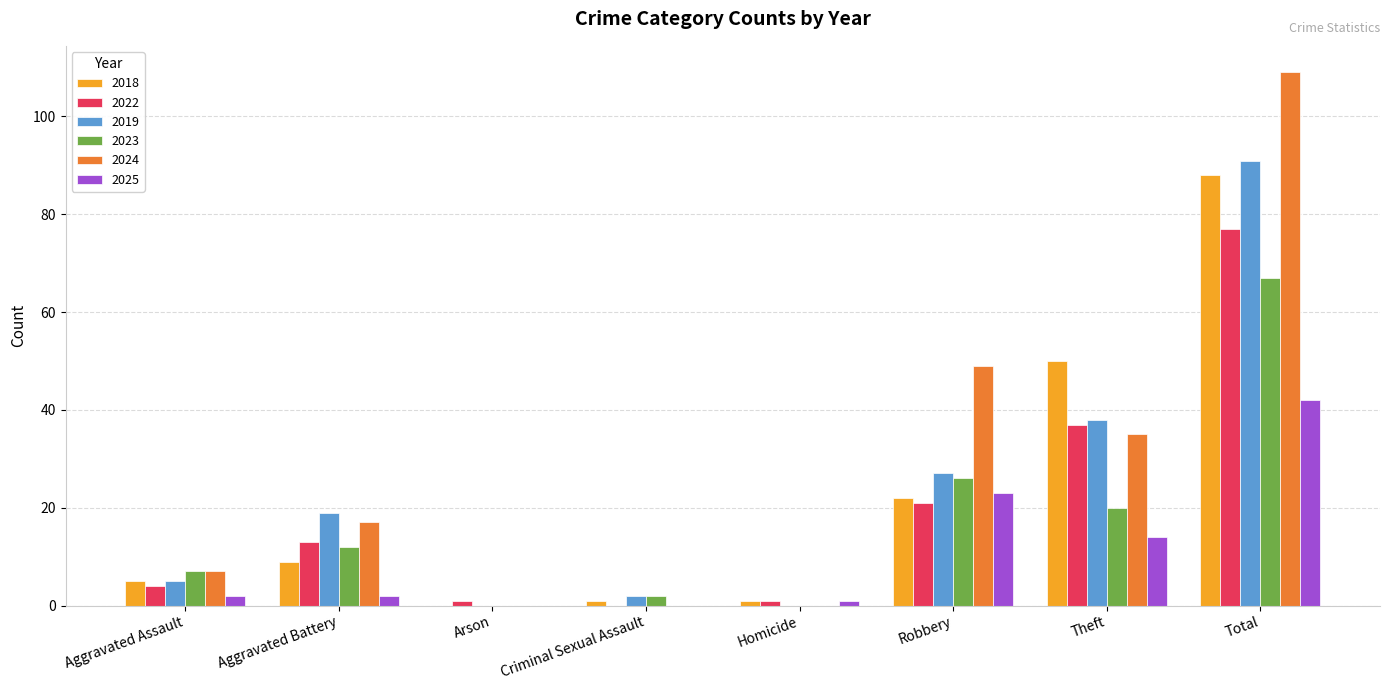

Which series has the largest range (max minus min)?

2024